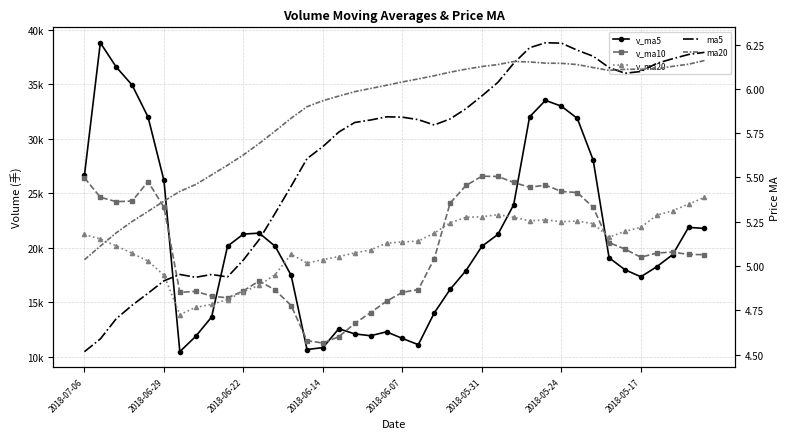

What is the total value across all series at 13?

51609.6